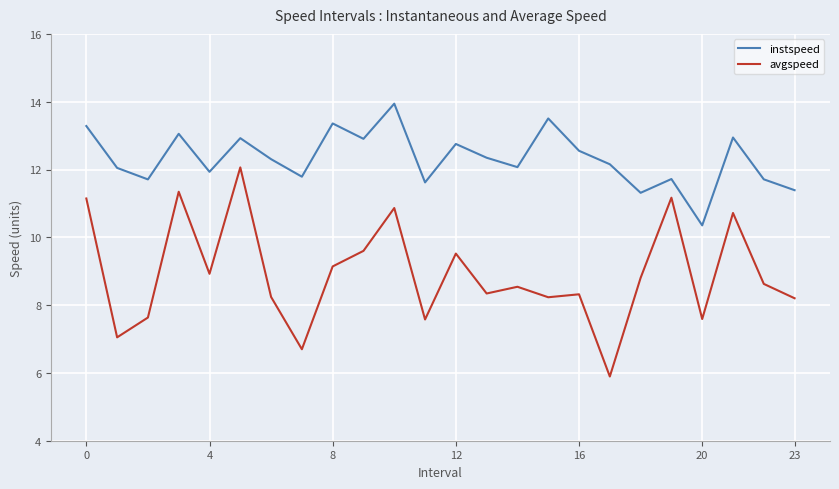

Which series has the largest total across all categories?

instspeed